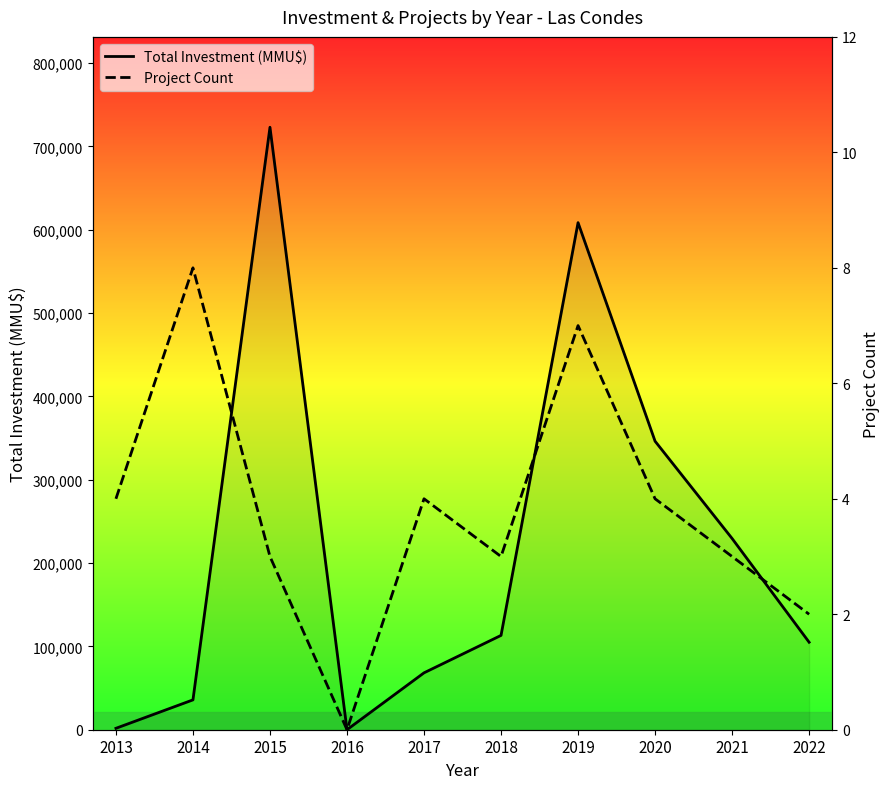

What is the value of the Project Count point at the 9th from the left?

3